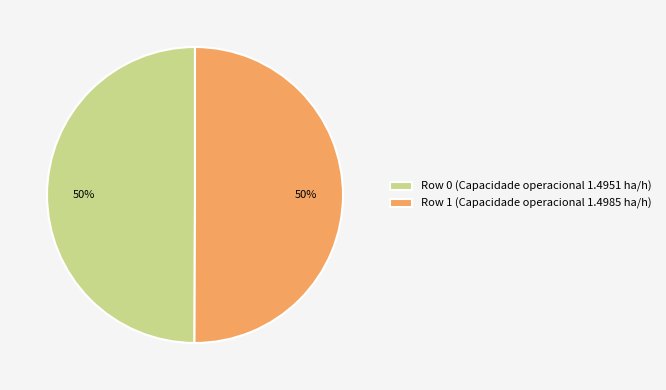

Combined, do Row 1 (Capacidade operacional 1.4985 ha/h) and Row 0 (Capacidade operacional 1.4951 ha/h) account for over 50%?

Yes